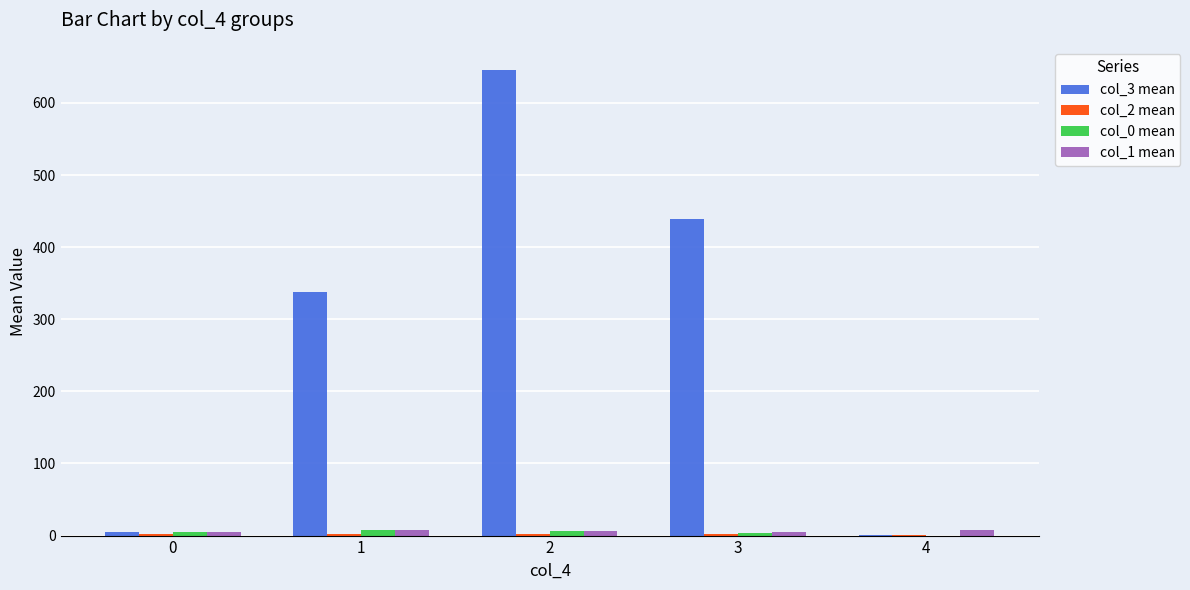

Which series has the largest total across all categories?

col_3 mean